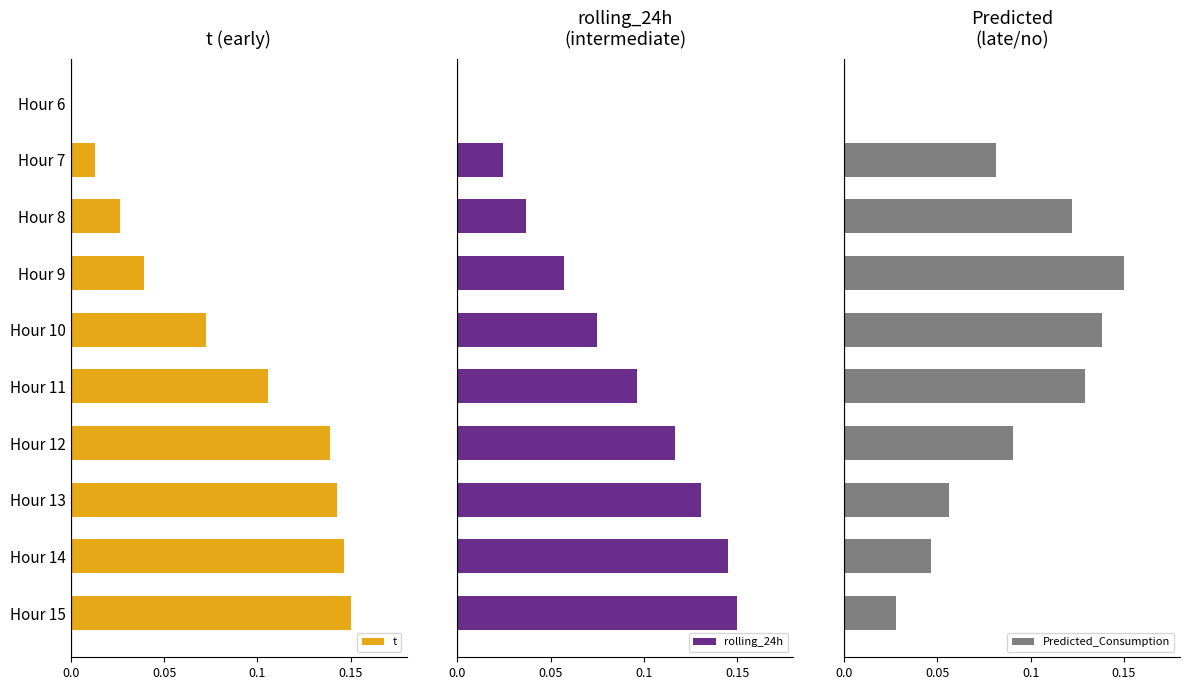

How many groups of bars are there?

10